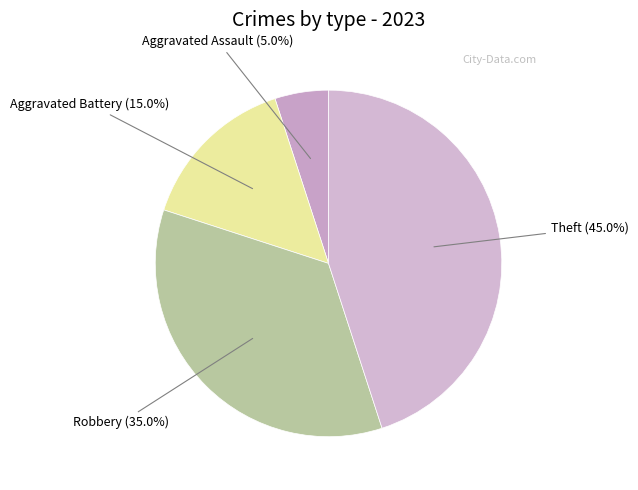

Rank the categories by value from lowest to highest.

Aggravated Assault, Aggravated Battery, Robbery, Theft